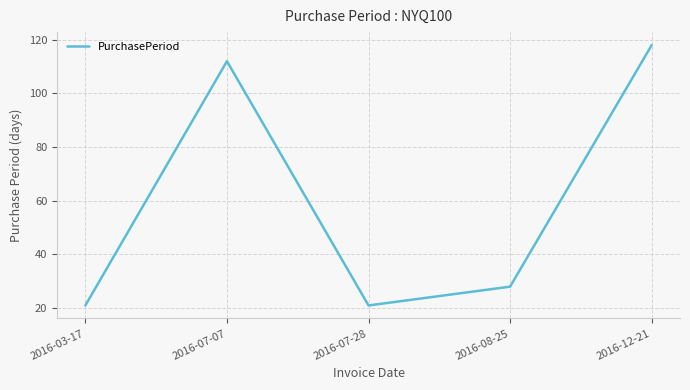

What is the approximate value at 2016-03-17?

21